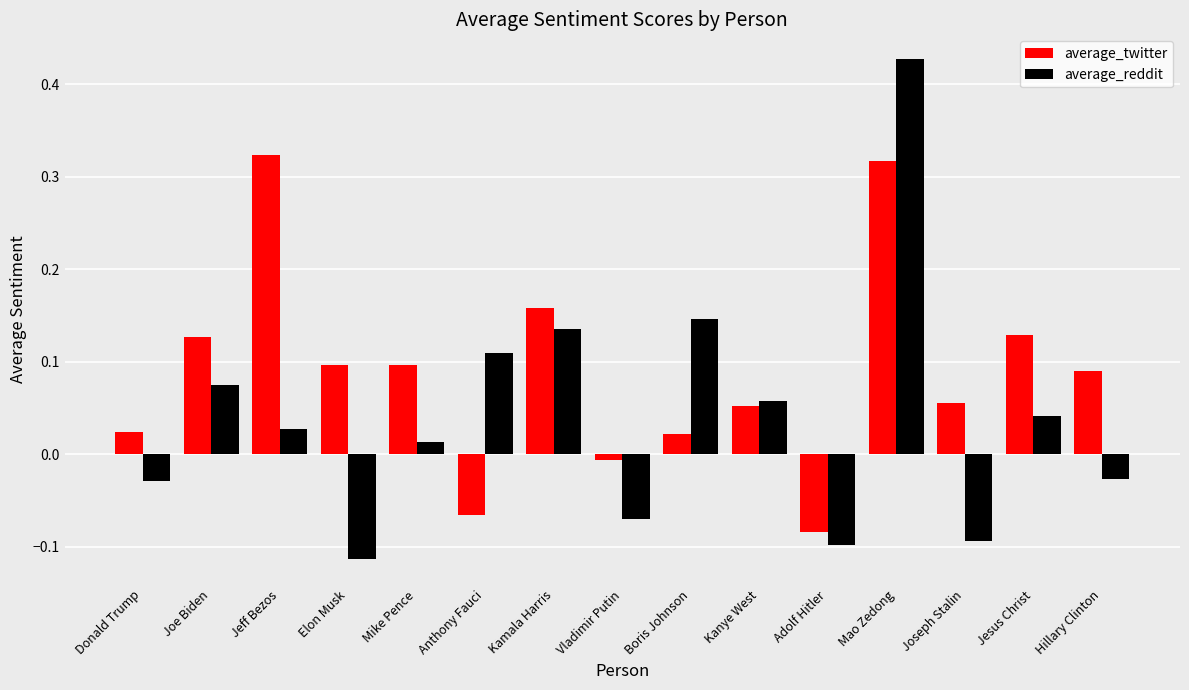

Rank the series by their average value, from lowest to highest.

average_reddit, average_twitter